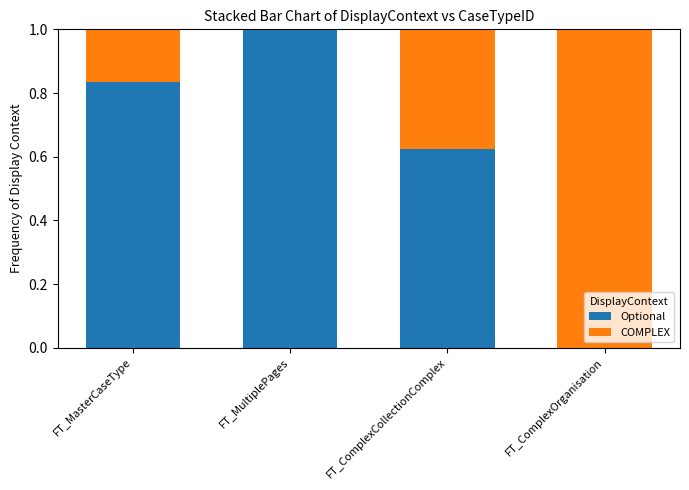

How many data points does each series have?

4